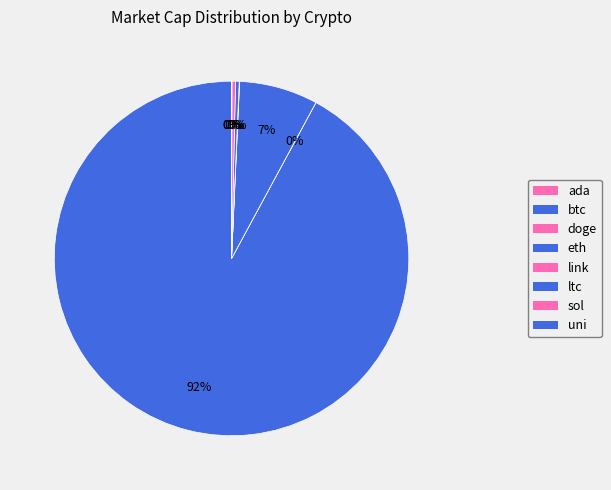

Between sol and eth, which is larger?

eth